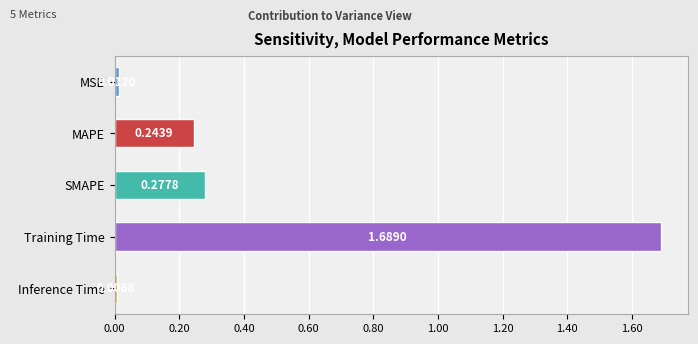

How many bars are there in total?

5